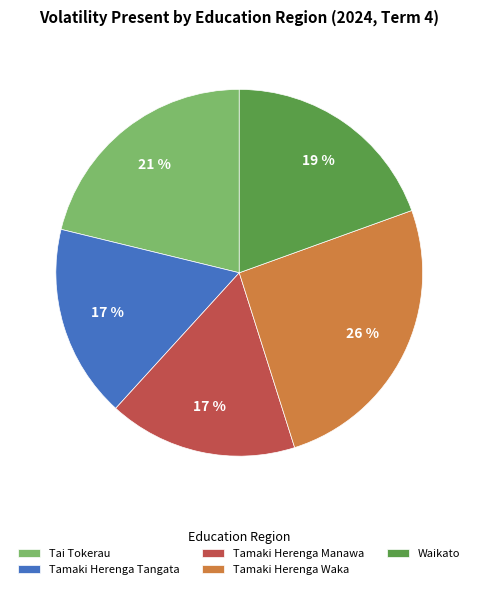

True or false: Tamaki Herenga Waka accounts for 18% of the total.

False